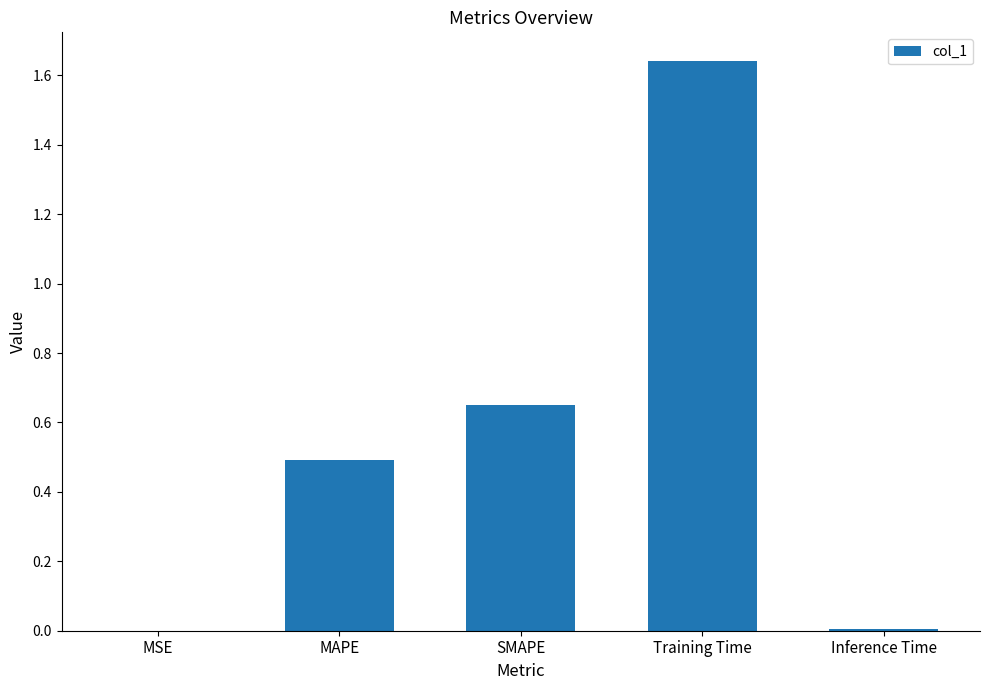

The value at MAPE is 0.3. True or false?

False